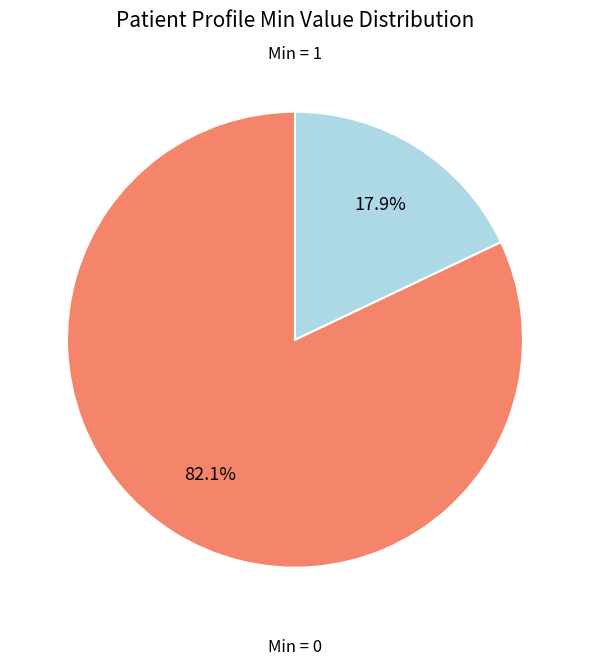

Does any single category account for the majority?

Yes